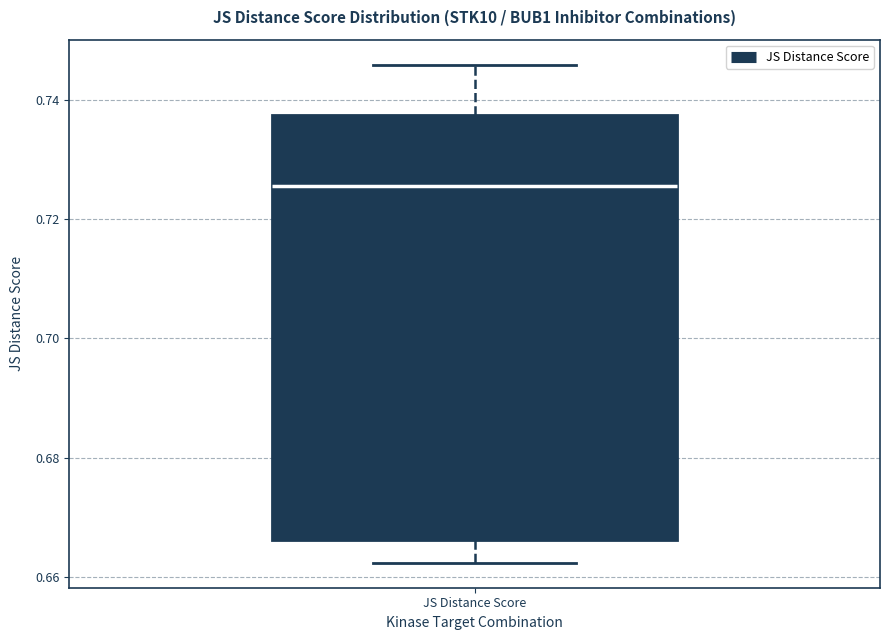

Transcribe this box plot: give where the median line is, the range the box spans, and where the two whiskers end, as read against the y-axis. The values are not printed on the chart, so give them approximately, as read against the axis.

median 0.726, box 0.666 to 0.738, whiskers 0.662 to 0.746